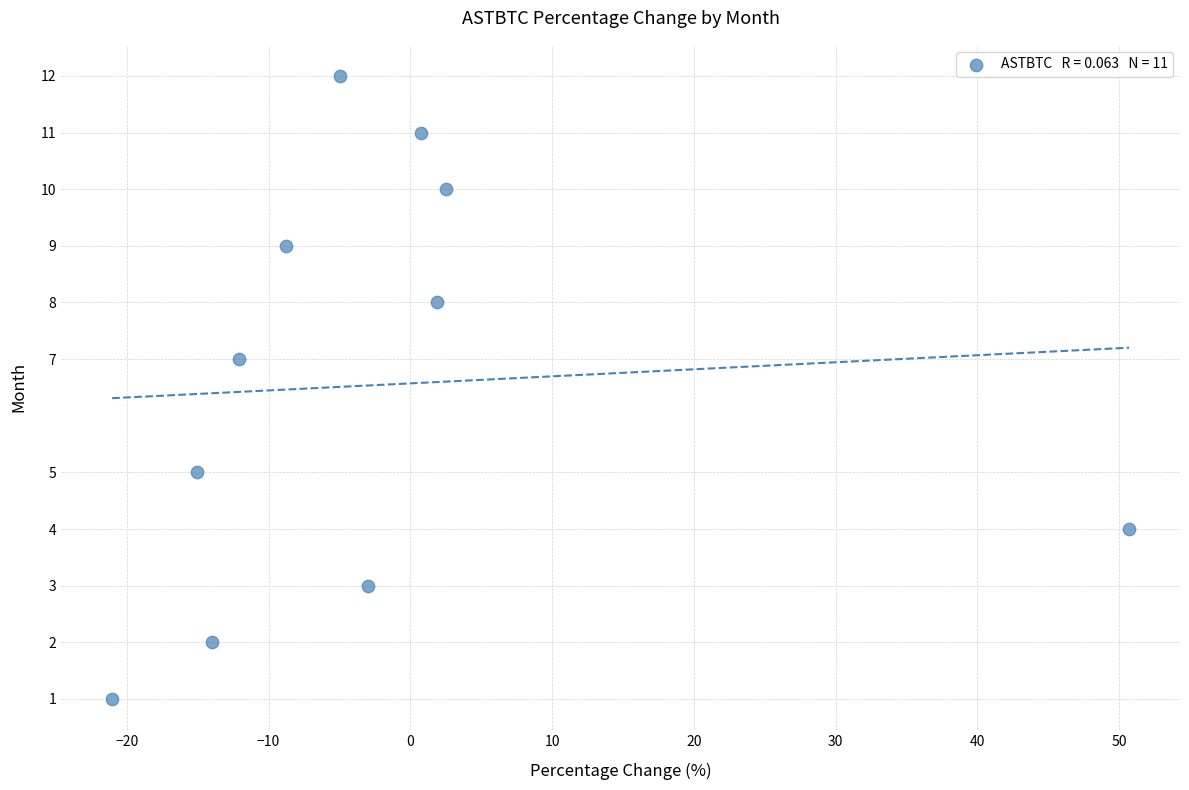

What is the average Y value?

7